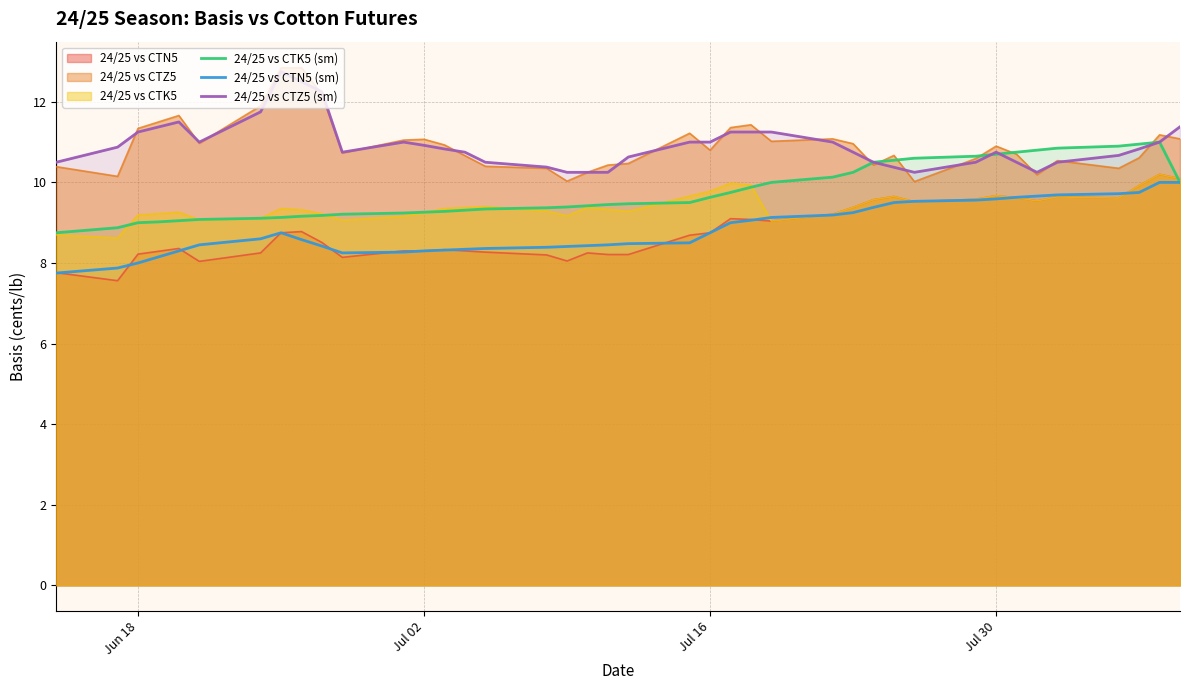

True or false: 24/25 vs CTN5 (sm) and 24/25 vs CTZ5 (sm) intersect in this chart.

False